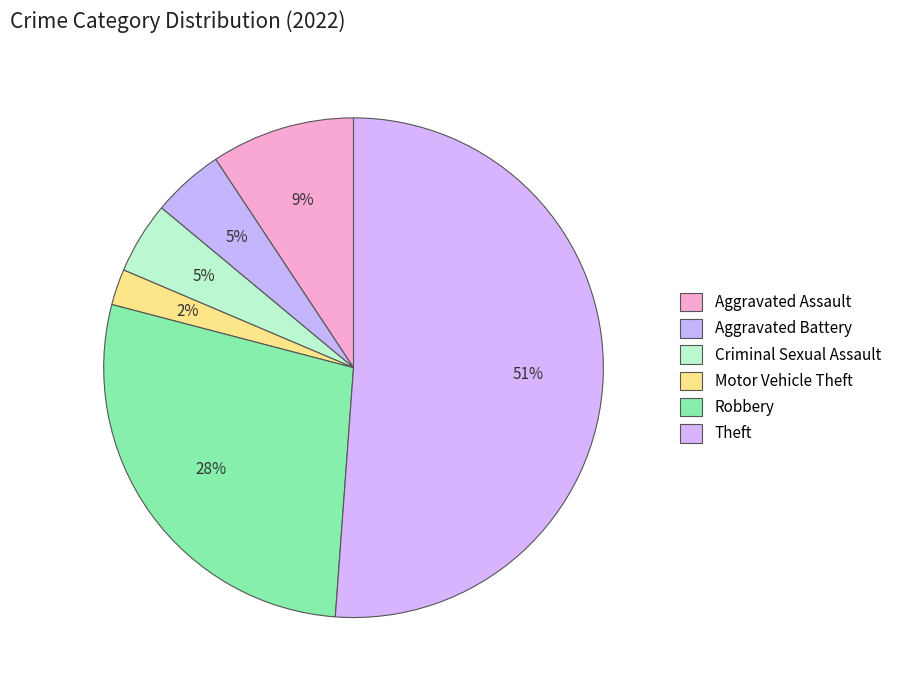

To the nearest percent, what is the difference between the largest and smallest slice percentages?

49%